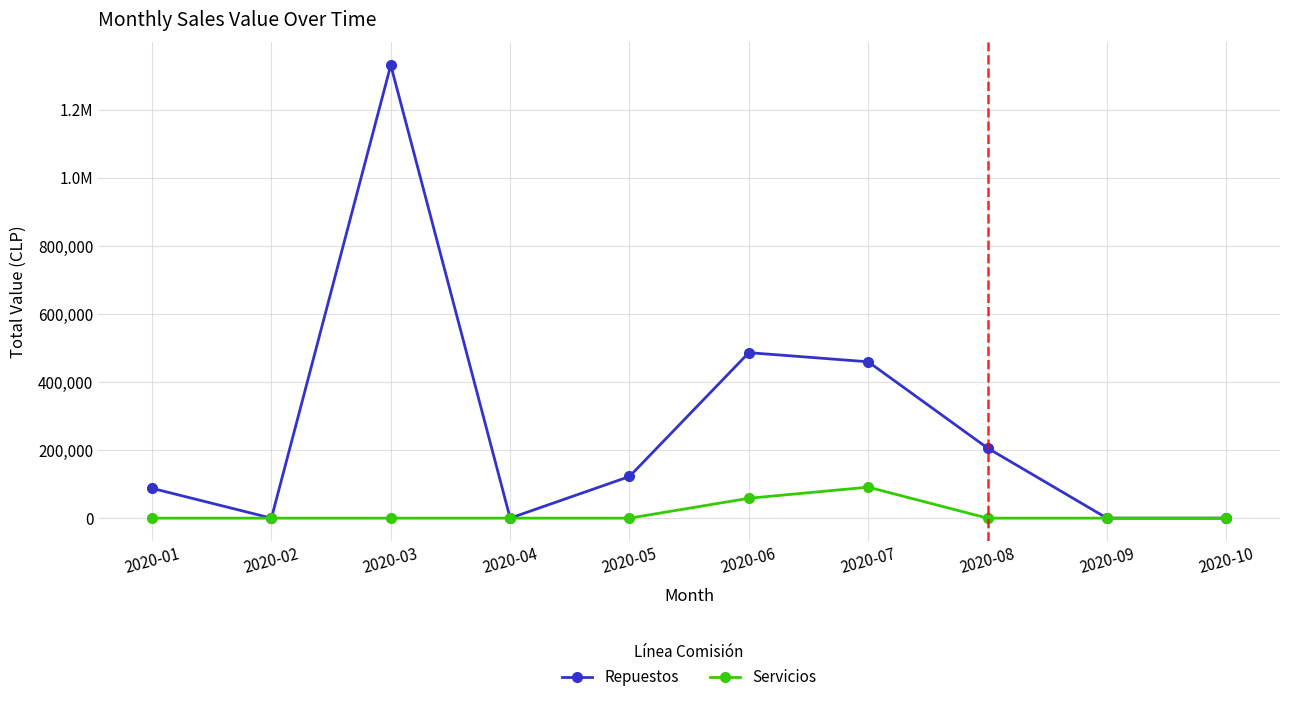

What is the difference between the second highest and minimum values in the Servicios series?

58435